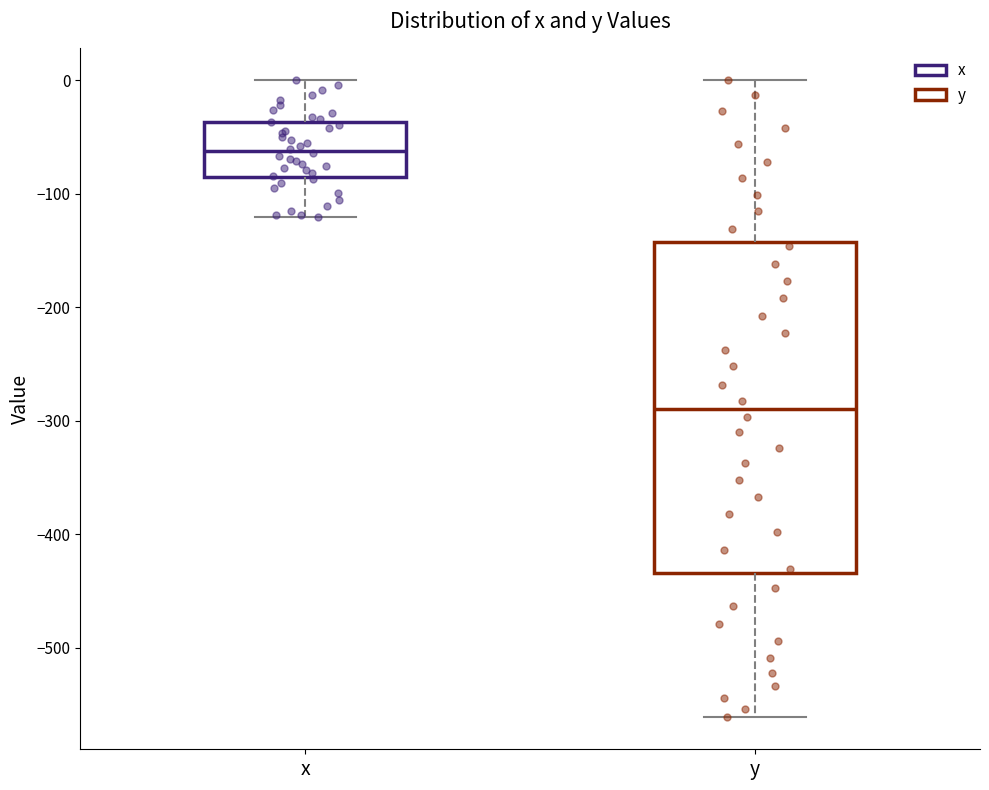

Comparing the boxes themselves (not the whiskers), which one is the tallest?

y